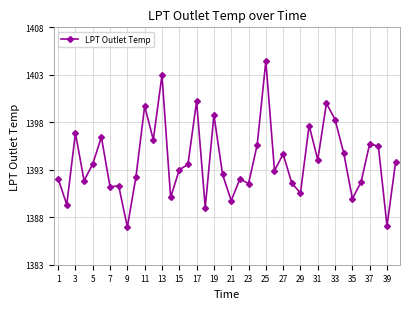

What is the minimum value shown in the chart?

1387.0